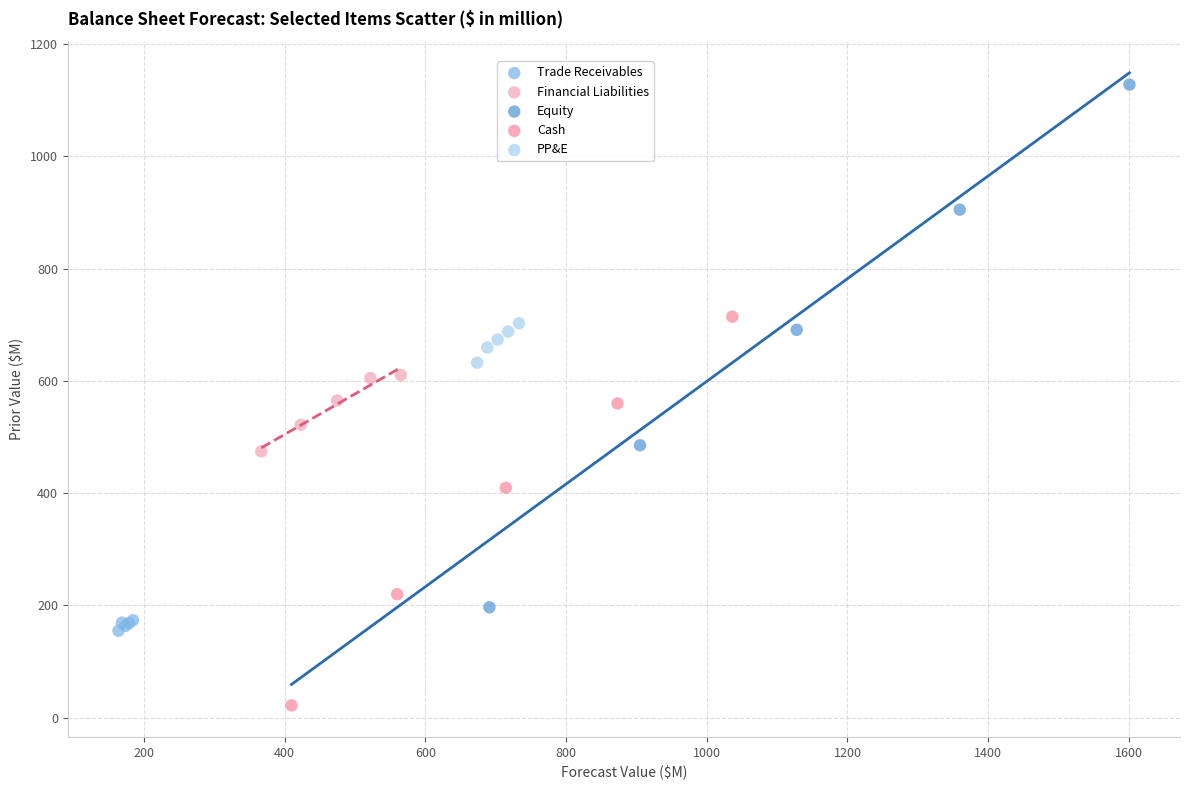

Which series has the widest spread of Y values?

Equity